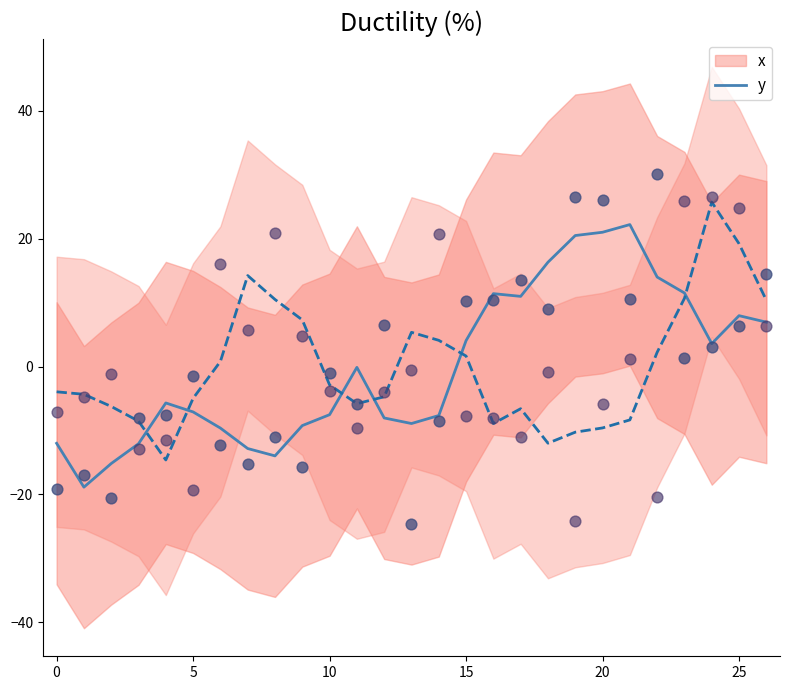

Which series reaches the minimum Y coordinate?

x